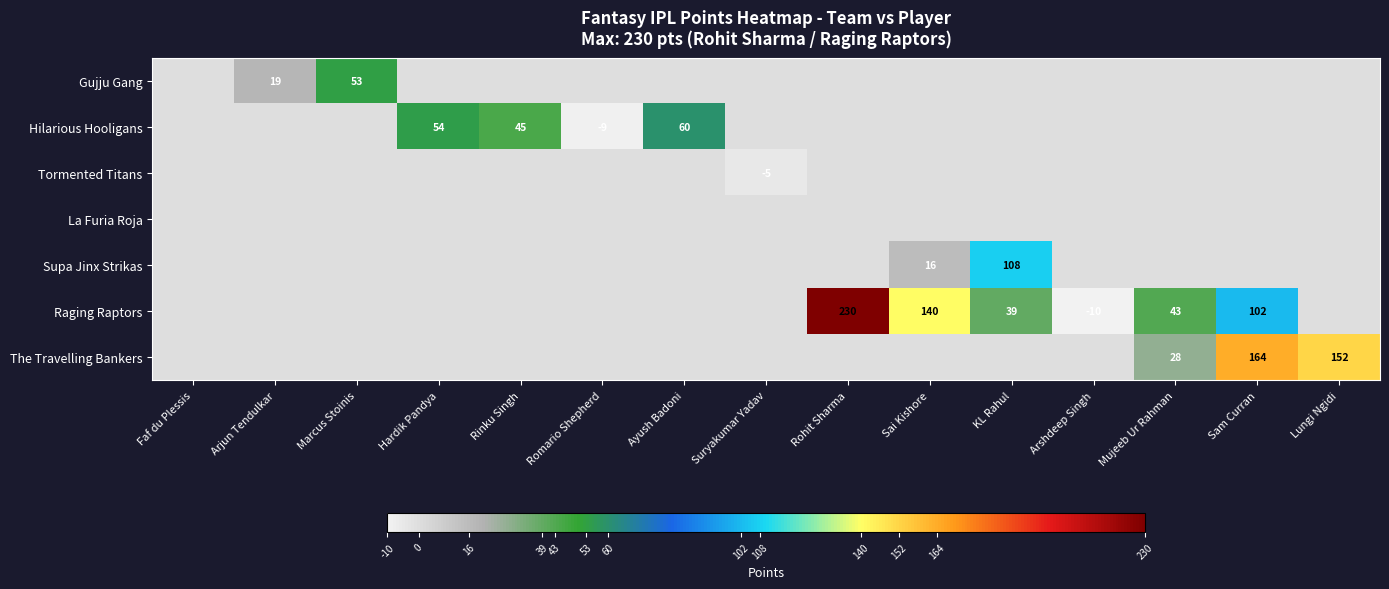

Which series has the largest range (max minus min)?

Raging Raptors